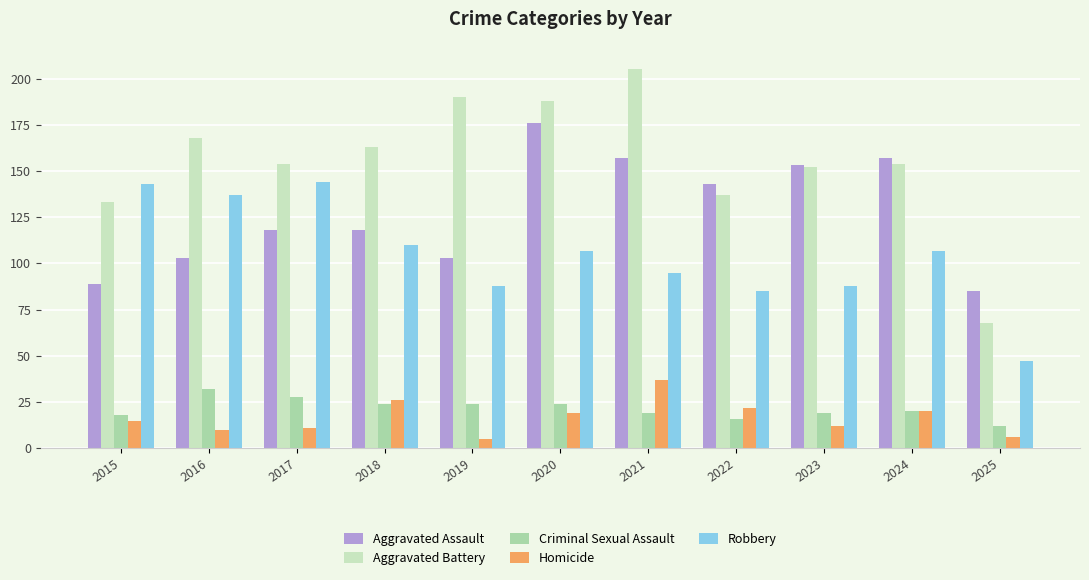

What is the value of the Criminal Sexual Assault bar at the 3rd from the left?

28